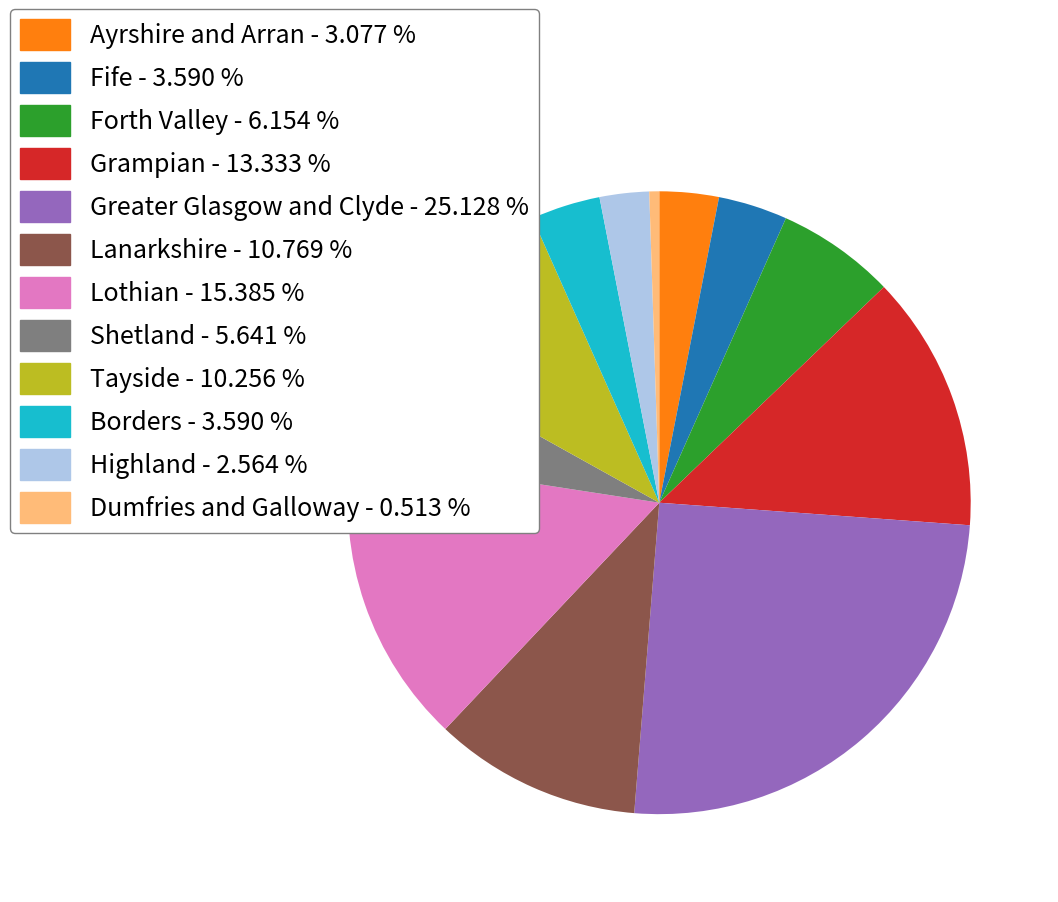

Does Lothian account for over 50% of the chart?

No